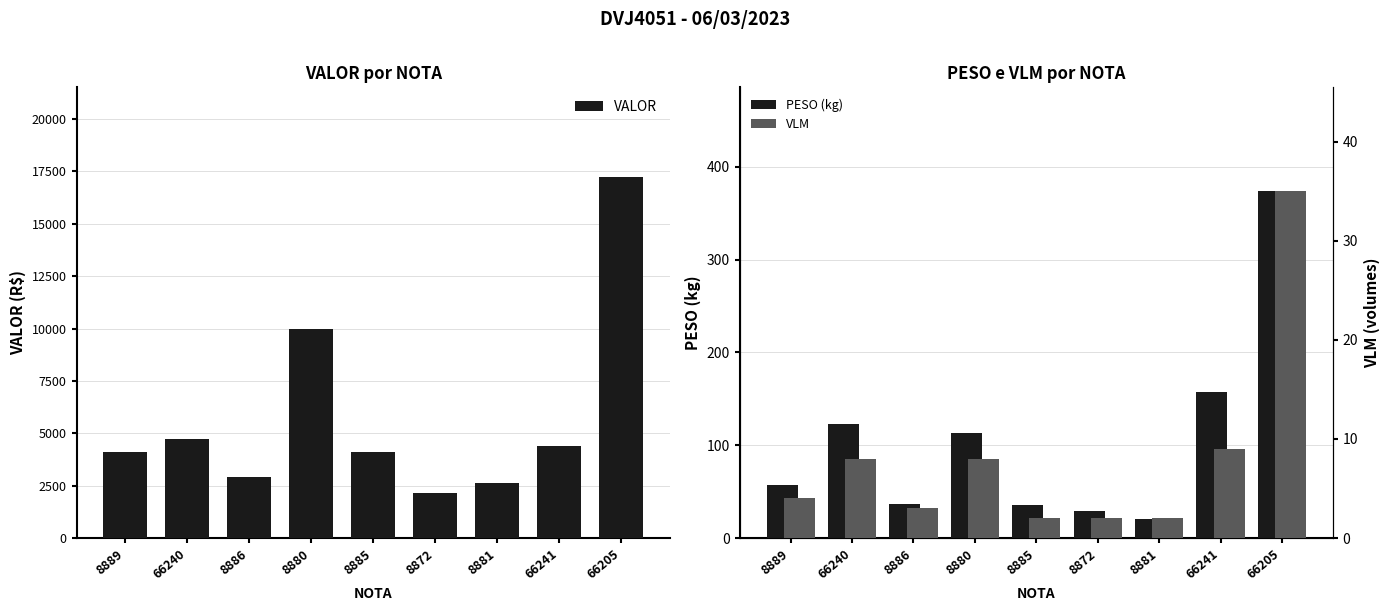

Which has a higher value, 66205 or 66240?

66205